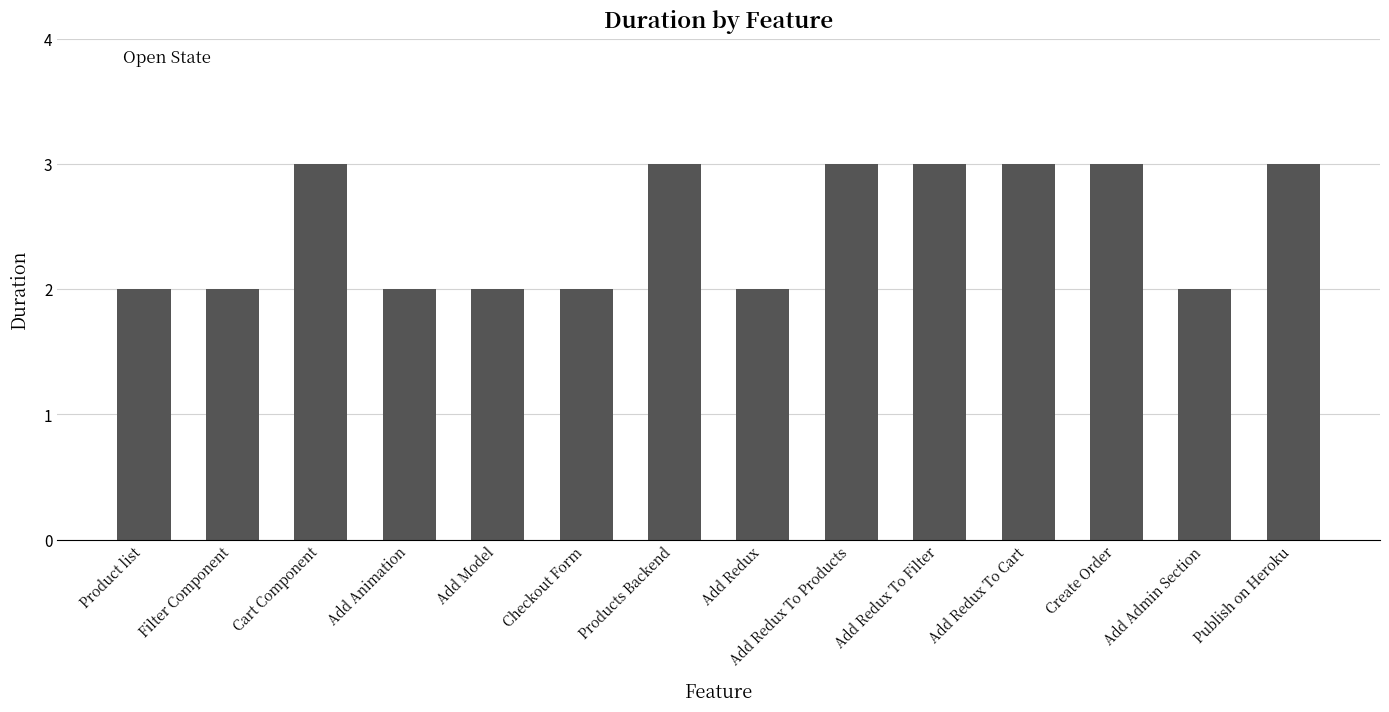

What is the value of the 7th bar from the left?

3